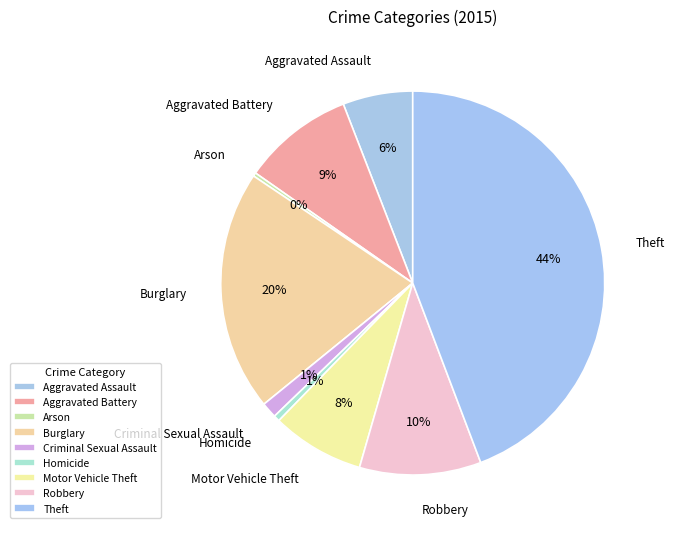

The Burglary slice represents 20% of the pie. True or false?

True